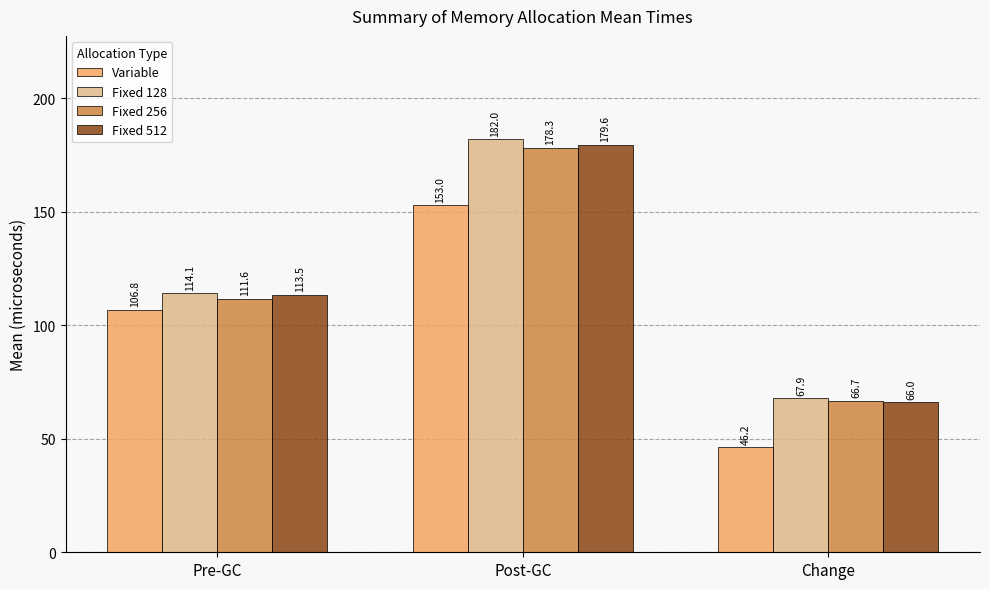

What are all the series names shown in the legend?

Variable, Fixed 128, Fixed 256, Fixed 512